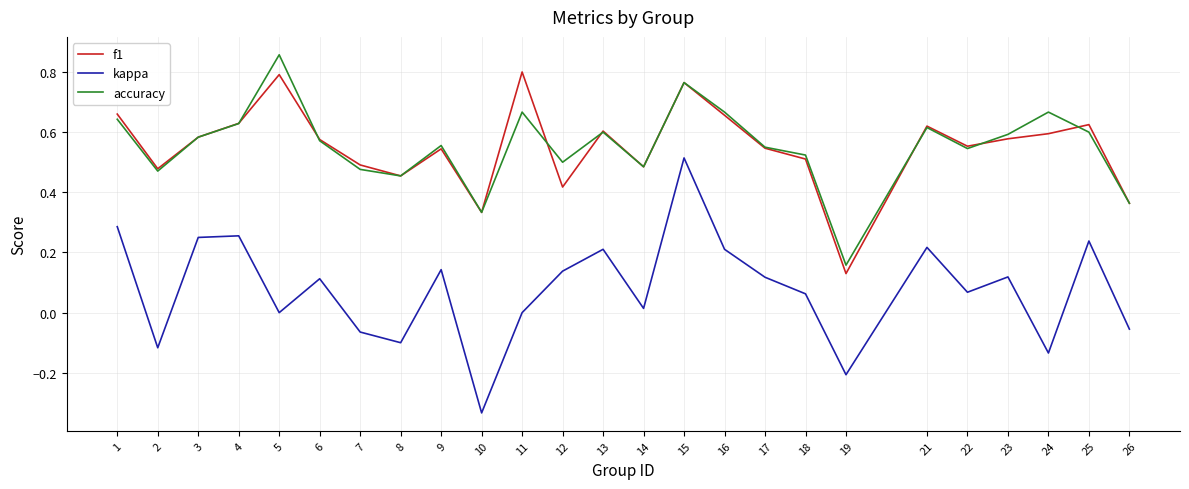

In kappa, how many points are higher than both neighbors (excluding endpoints)?

8